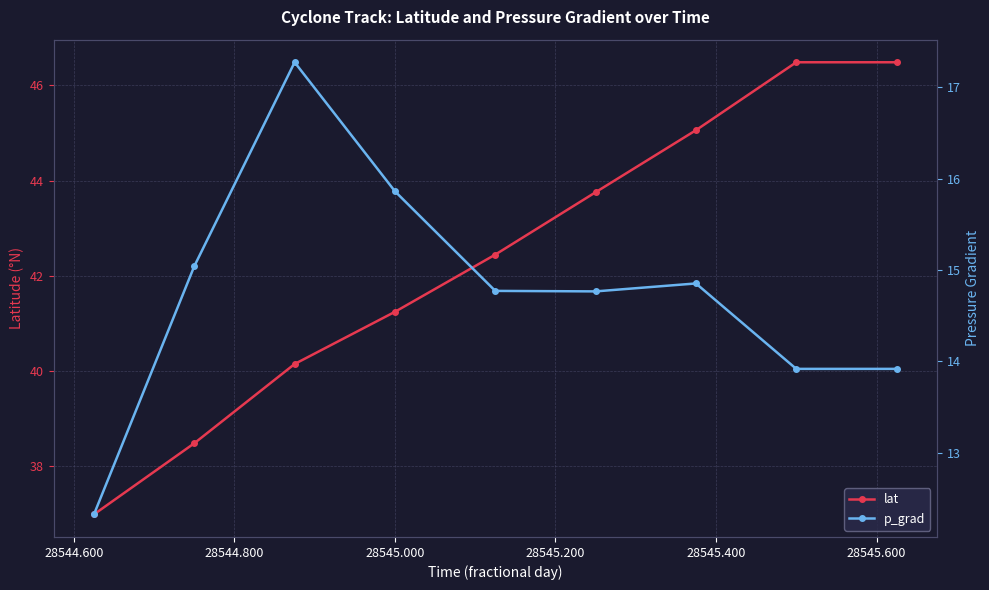

What is the difference between the second highest and minimum values in the lat series?

9.5